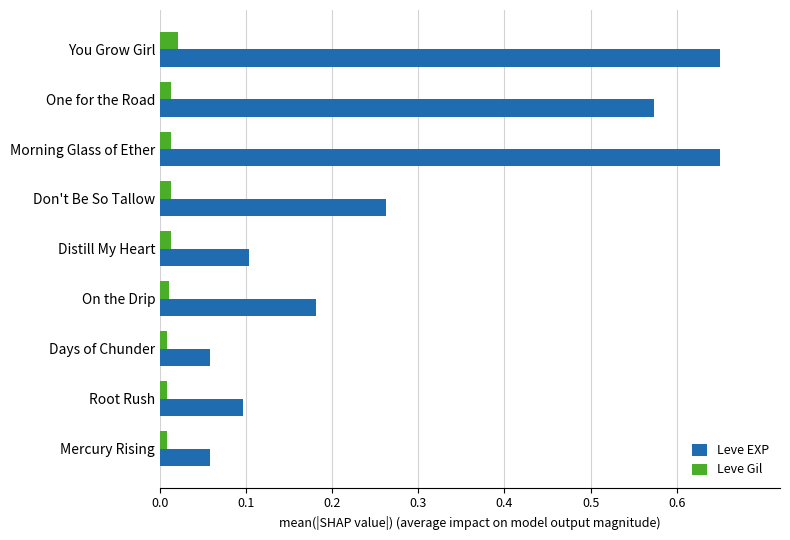

Rank the series at Don't Be So Tallow from lowest to highest value.

Leve Gil, Leve EXP